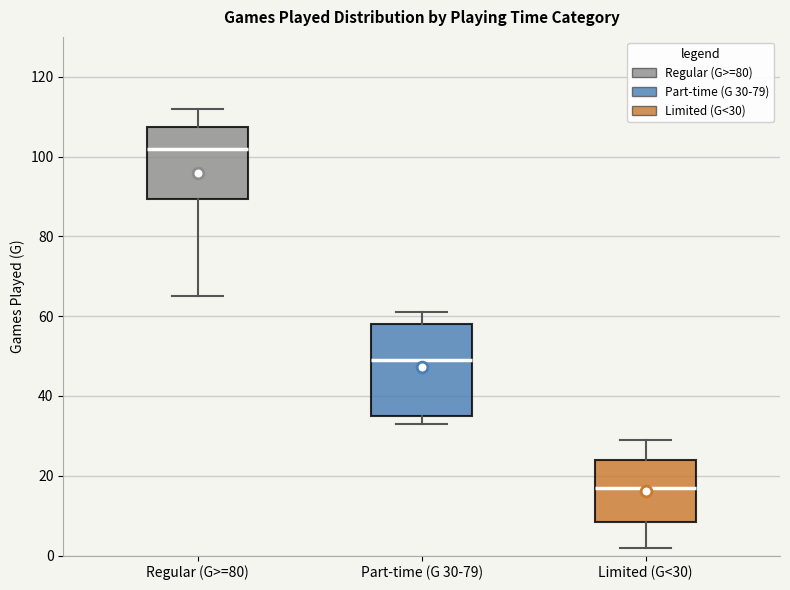

Where is the lower edge of the box for Part-time (G 30-79) on the y-axis? The values are not printed on the chart, so give them approximately, as read against the axis.

36